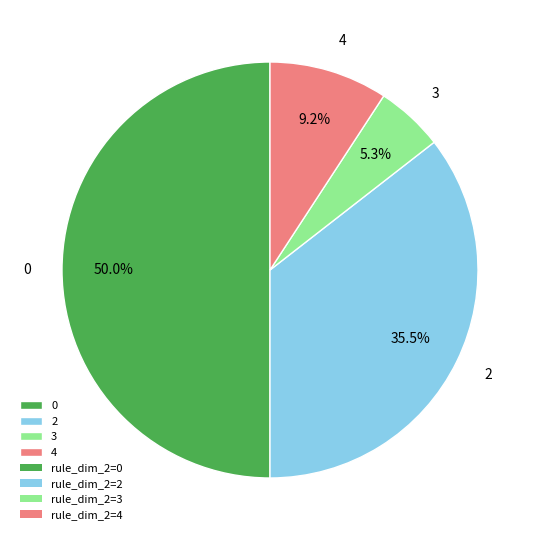

What percentage is NOT represented by 0?

50.0%